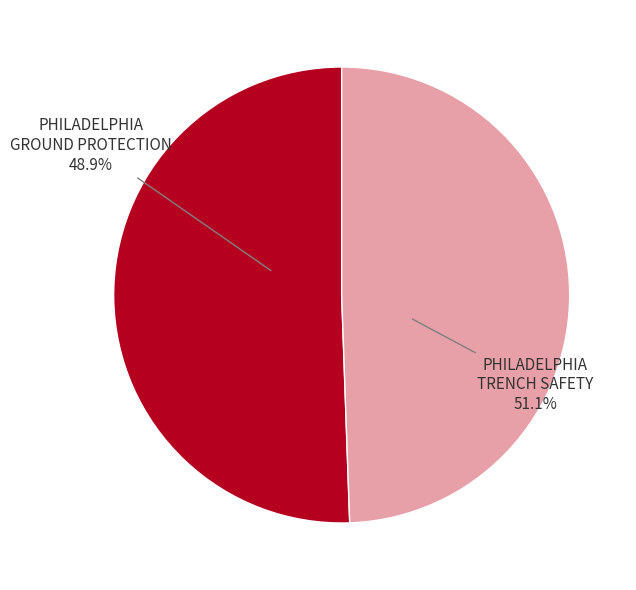

To the nearest percent, what percentage of the pie is PHILADELPHIA TRENCH SAFETY?

51%